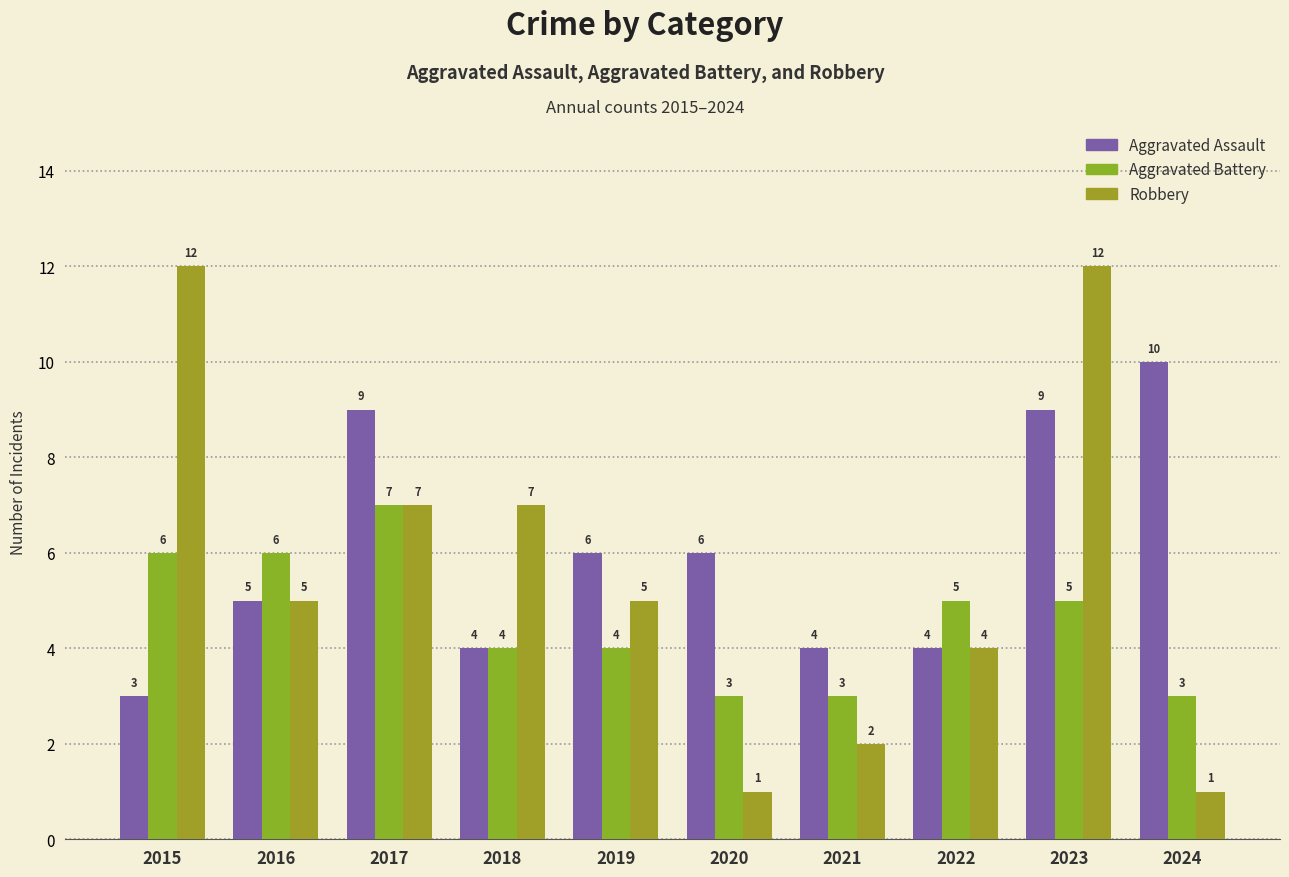

Count the number of data series in this chart.

3